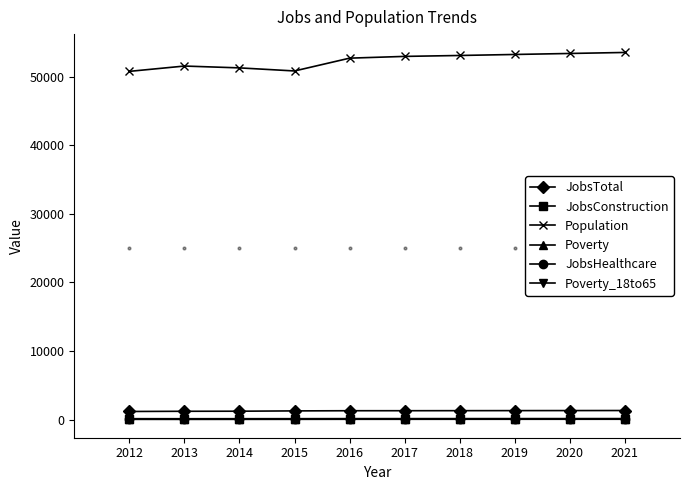

At how many categories does at least one series exceed 19506?

10